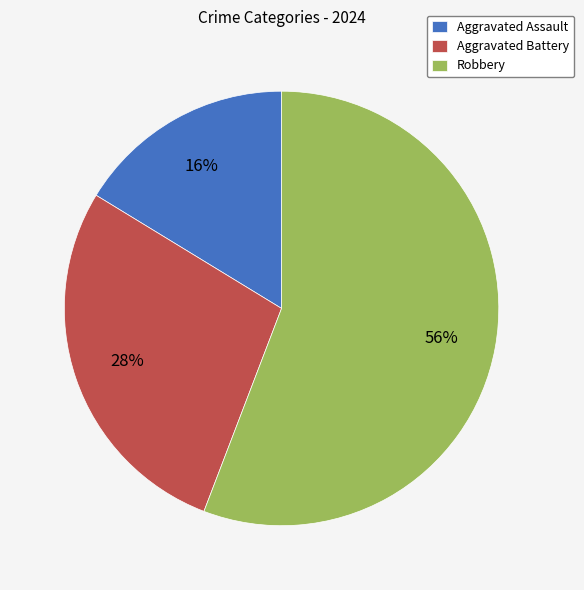

Which has a higher value, Aggravated Battery or Aggravated Assault?

Aggravated Battery